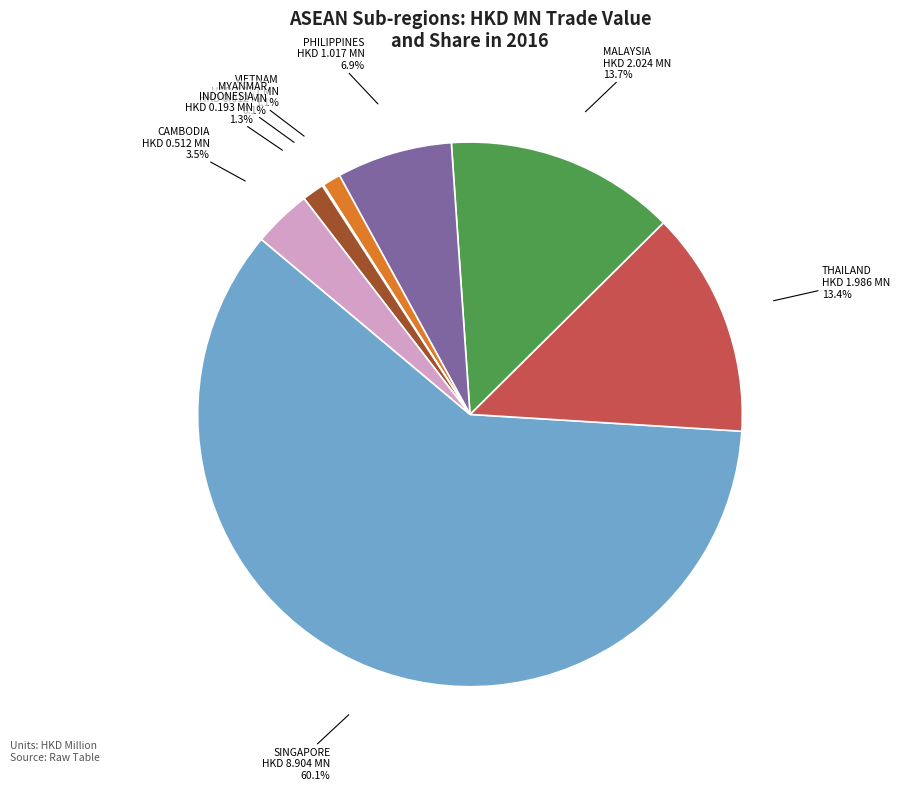

Which slice represents more than half of the pie?

SINGAPORE